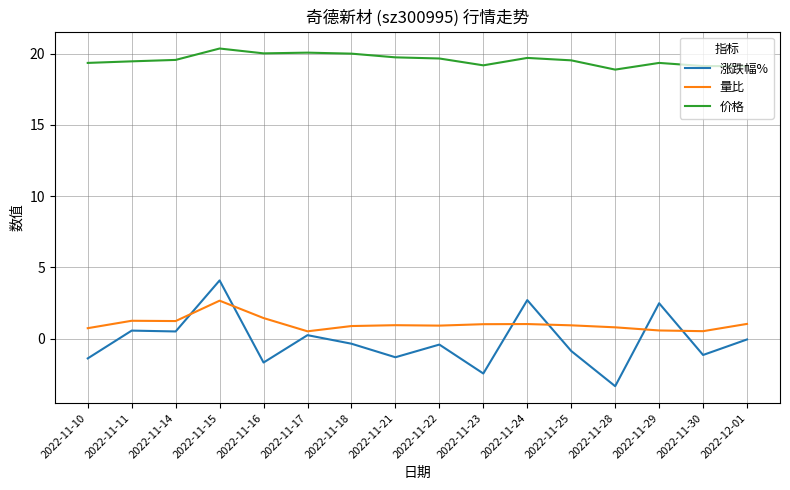

Rank the series by their maximum value, from lowest to highest.

量比, 涨跌幅%, 价格